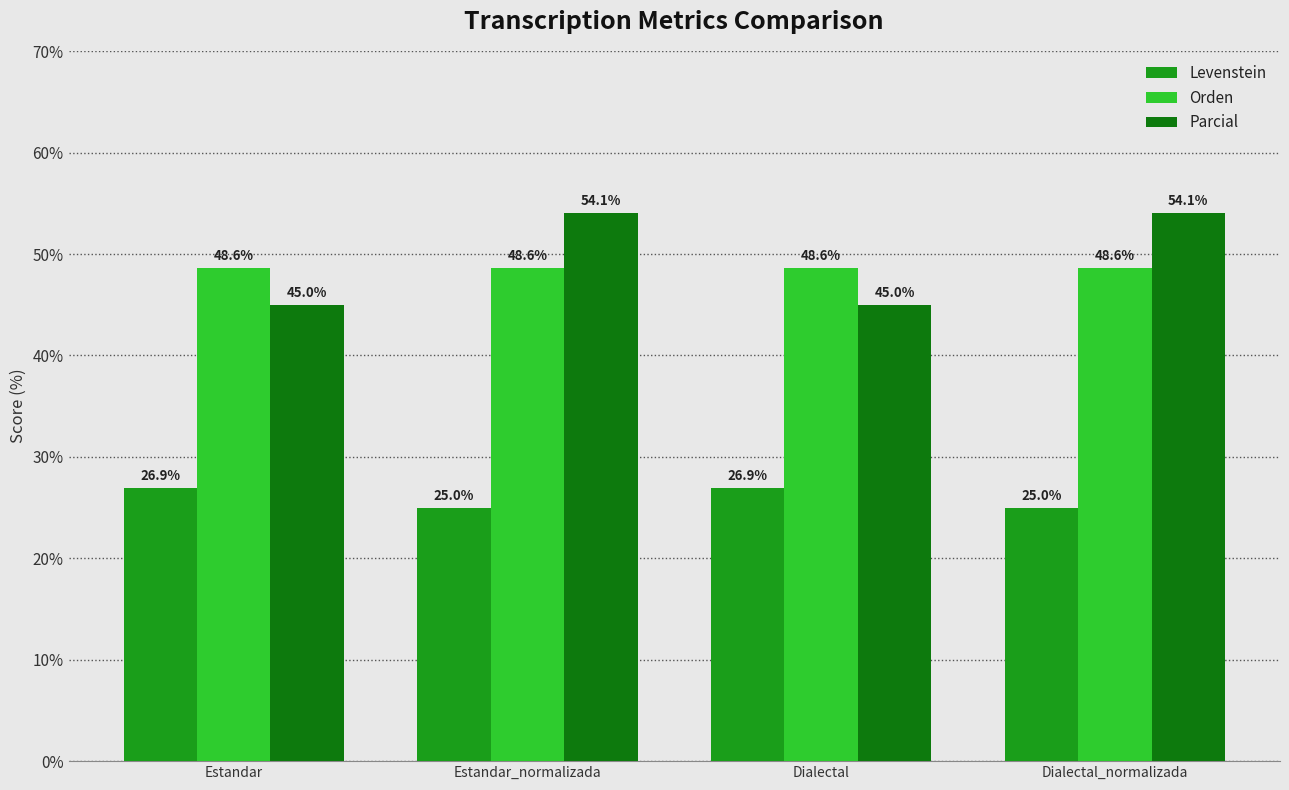

Rank the series by their maximum value, from lowest to highest.

Levenstein, Orden, Parcial